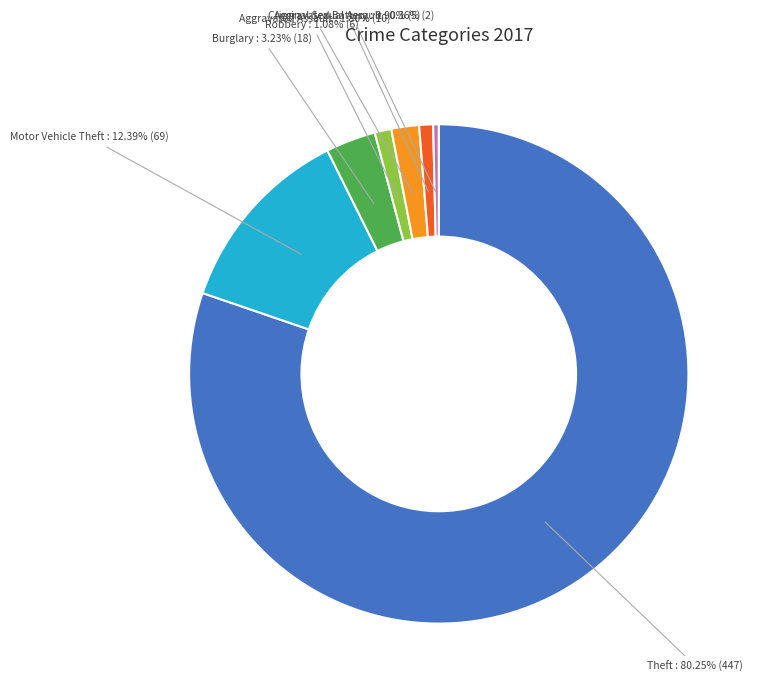

Is there a majority slice in this chart?

Yes